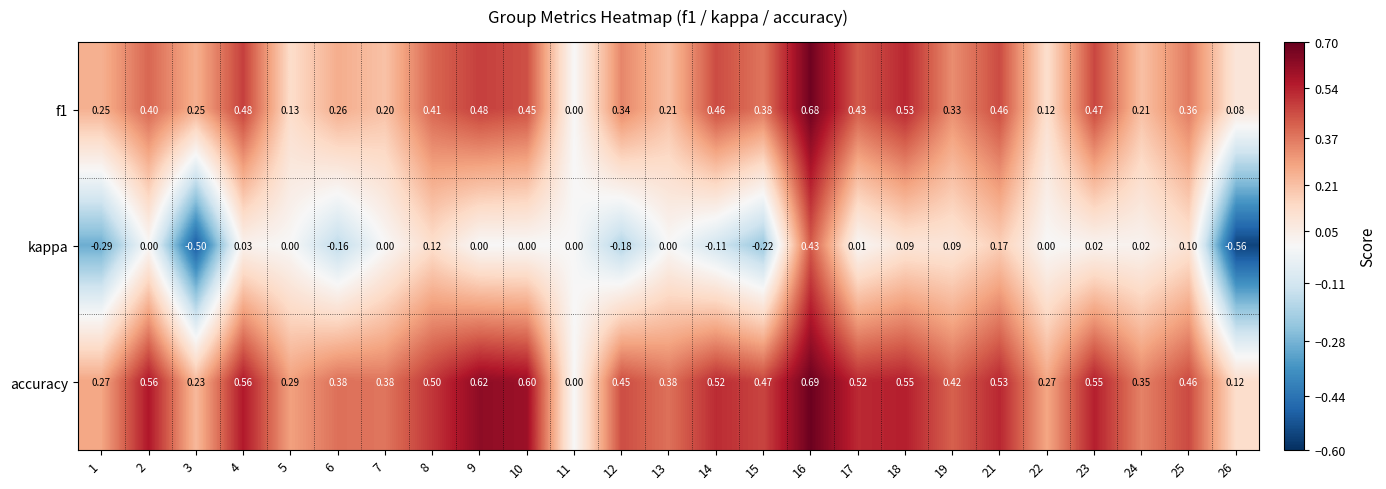

Which series has the largest total across all categories?

accuracy